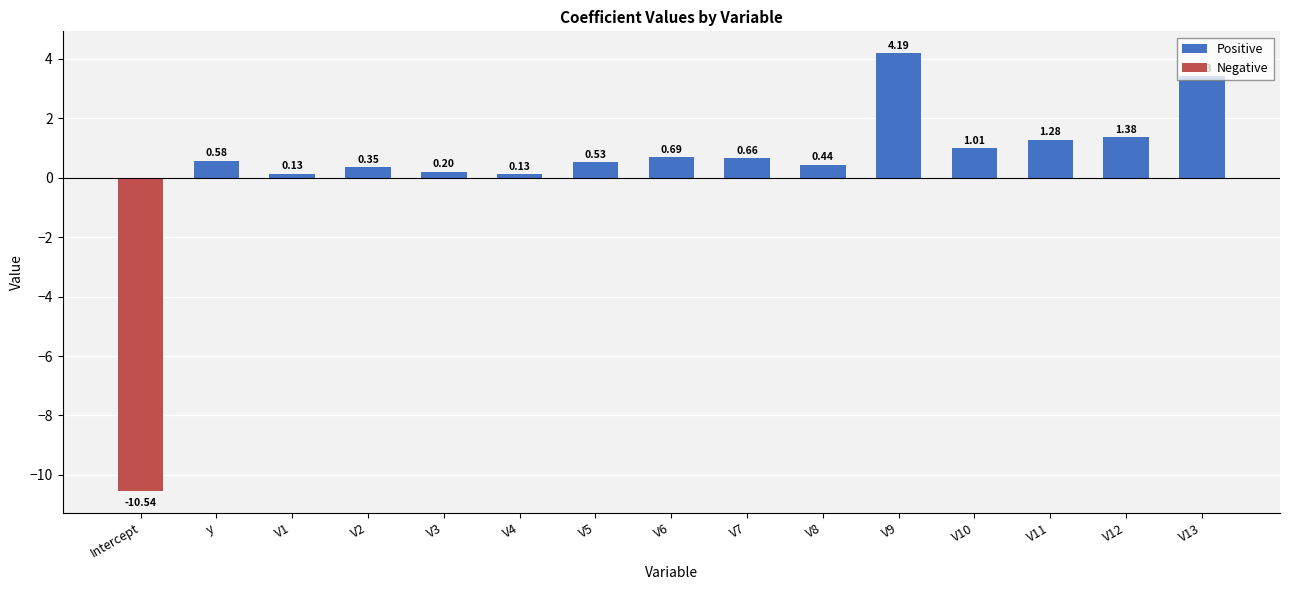

Where does the data first go above 0?

y